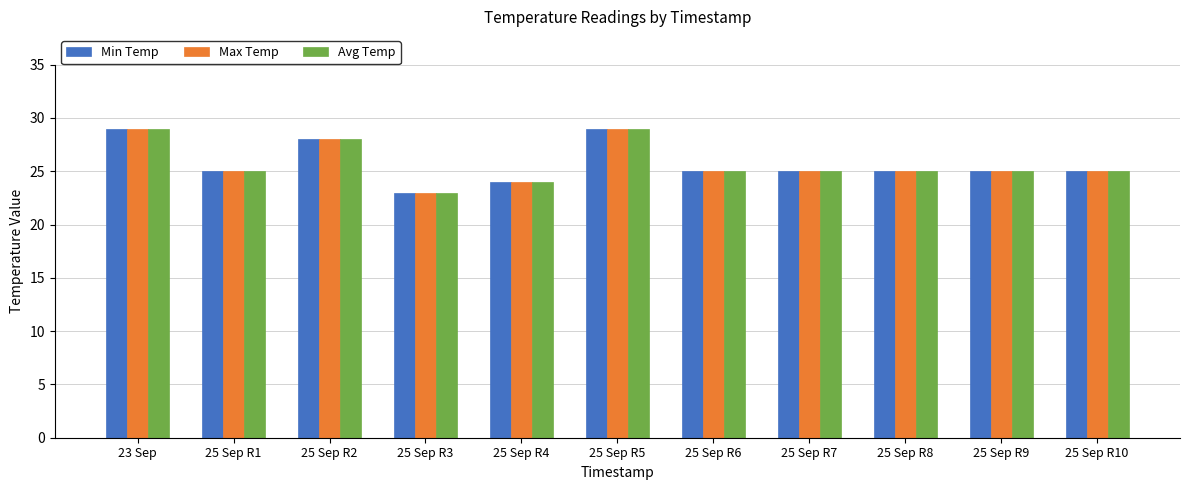

What is the approximate value of Max Temp at 25 Sep R5?

29